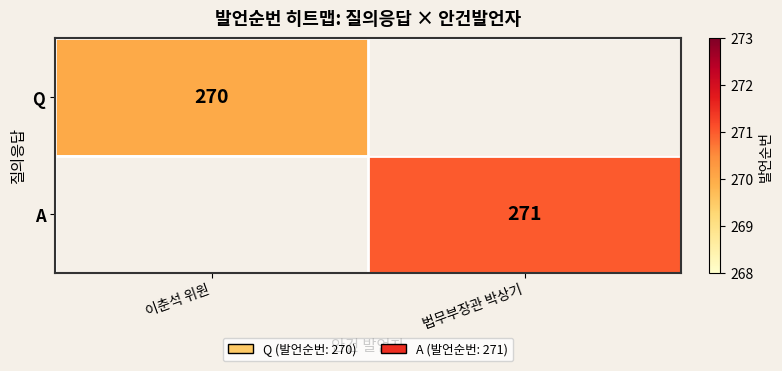

True or false: A has a value of 271 at 법무부장관 박상기.

True